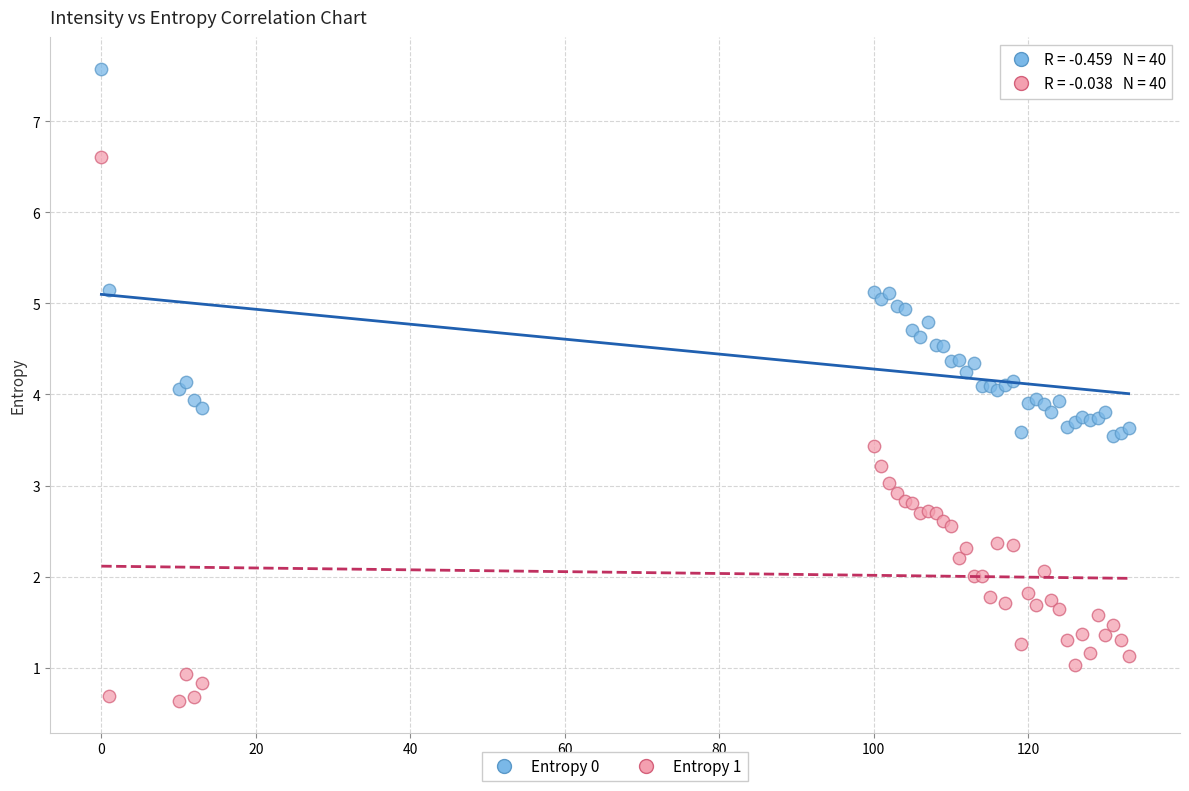

Which series contains the highest Y value?

Entropy 0